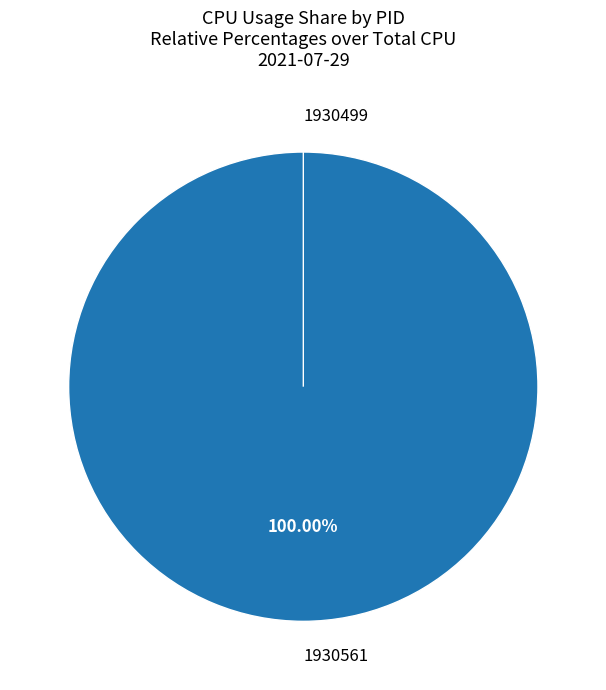

Combined, do 1930499 and 1930561 account for over 50%?

Yes